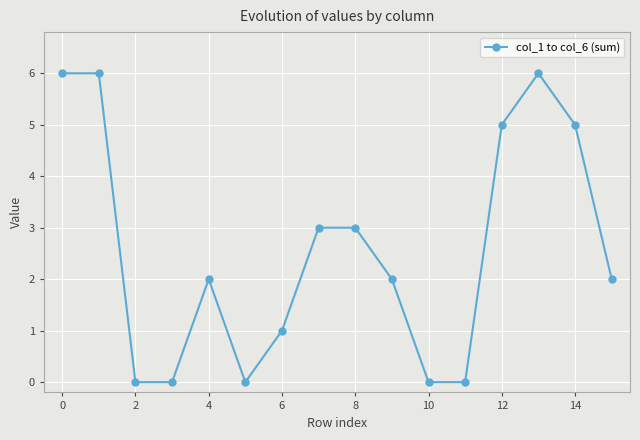

What is the greatest value displayed?

6